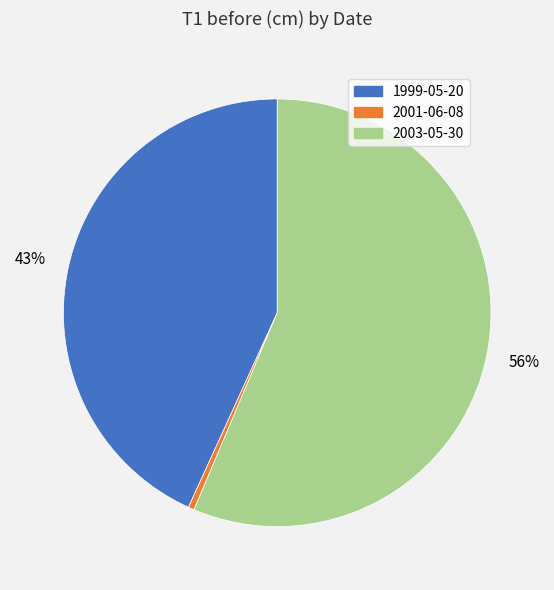

Combined, do 2001-06-08 and 1999-05-20 account for over 50%?

No